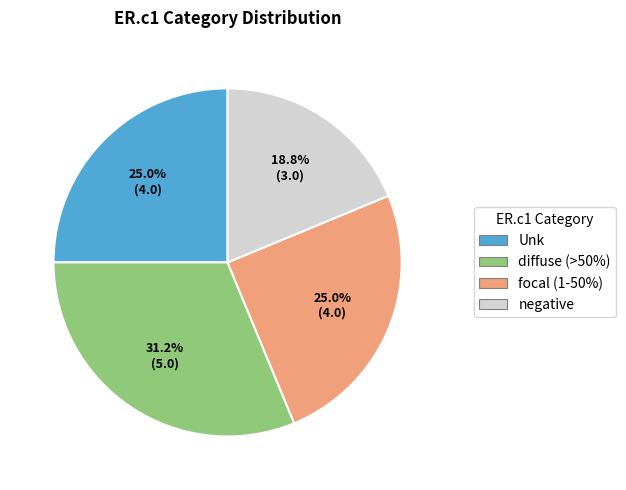

What portion of the pie excludes focal (1-50%)?

75.0%